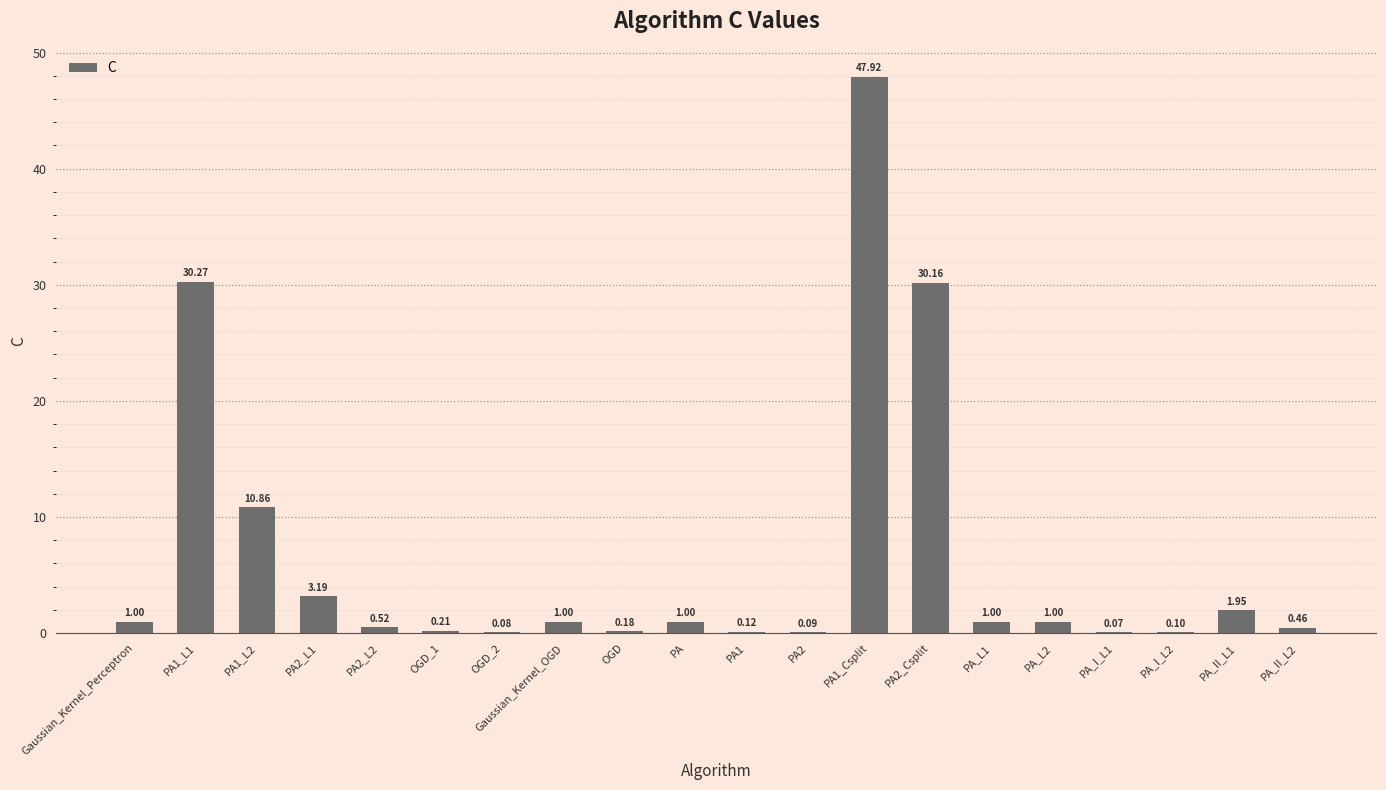

Between PA1_L1 and PA1_Csplit, which is larger?

PA1_Csplit